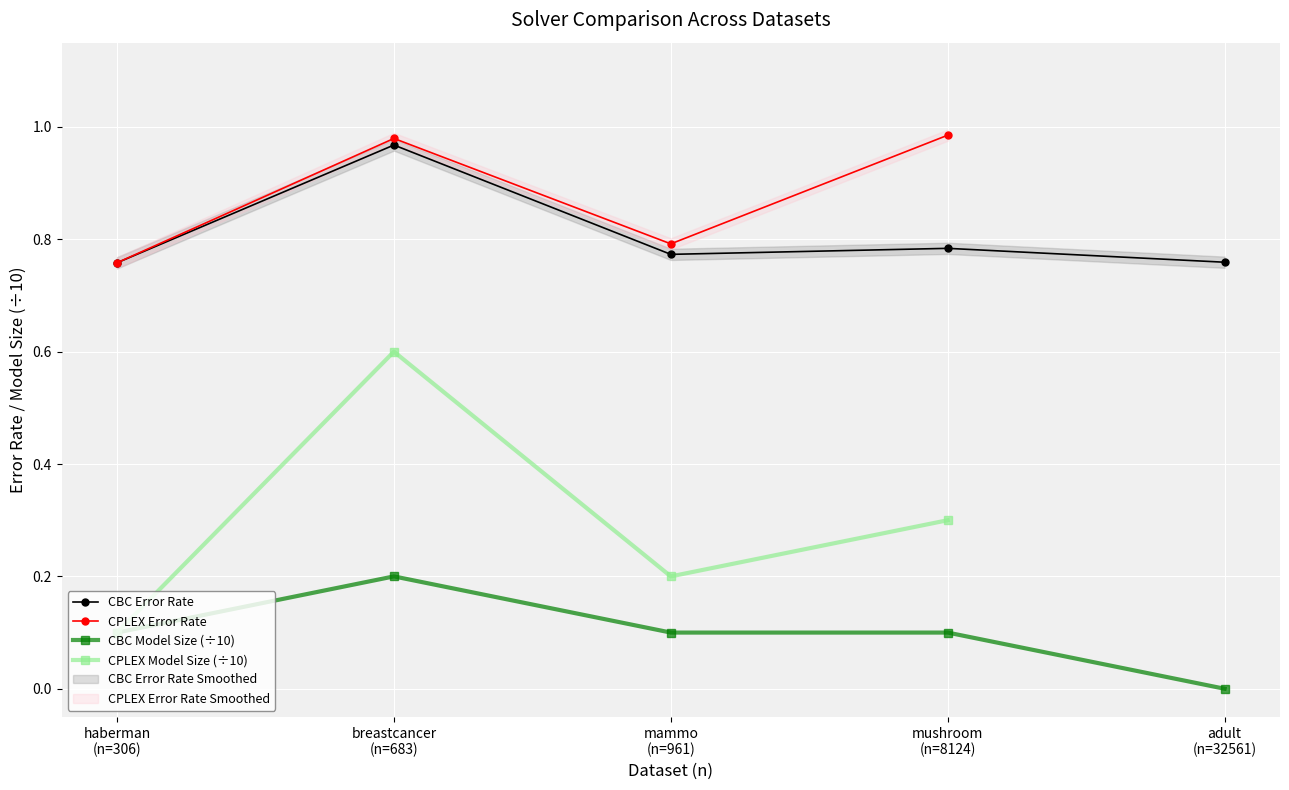

Which category has the lowest value across all series?

adult
(n=32561)